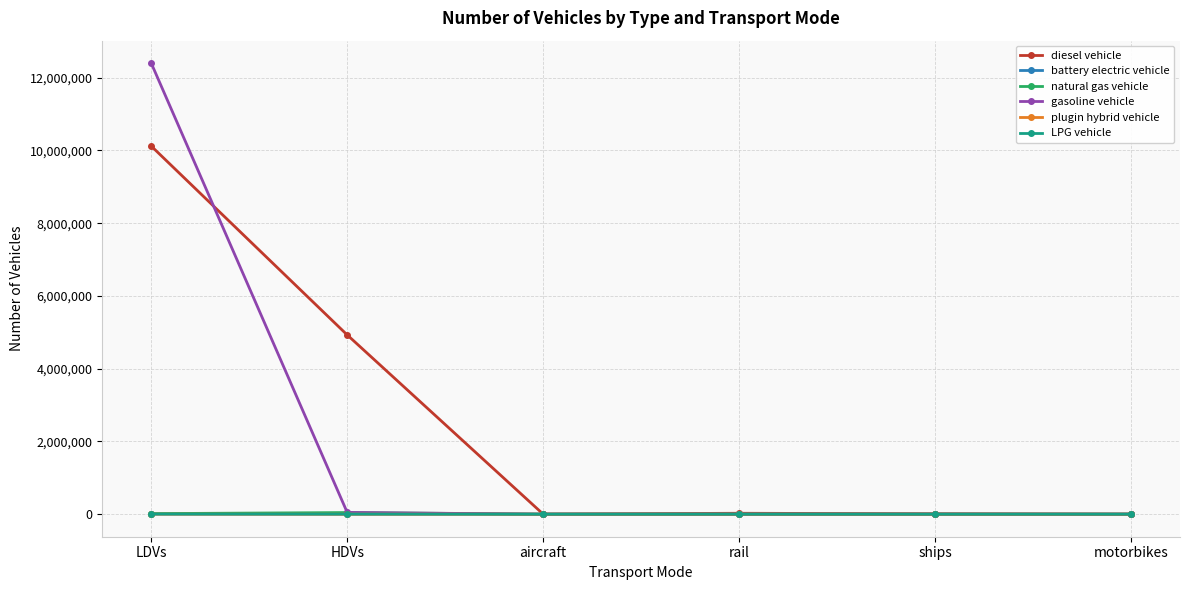

What are all the series names shown in the legend?

diesel vehicle, battery electric vehicle, natural gas vehicle, gasoline vehicle, plugin hybrid vehicle, LPG vehicle